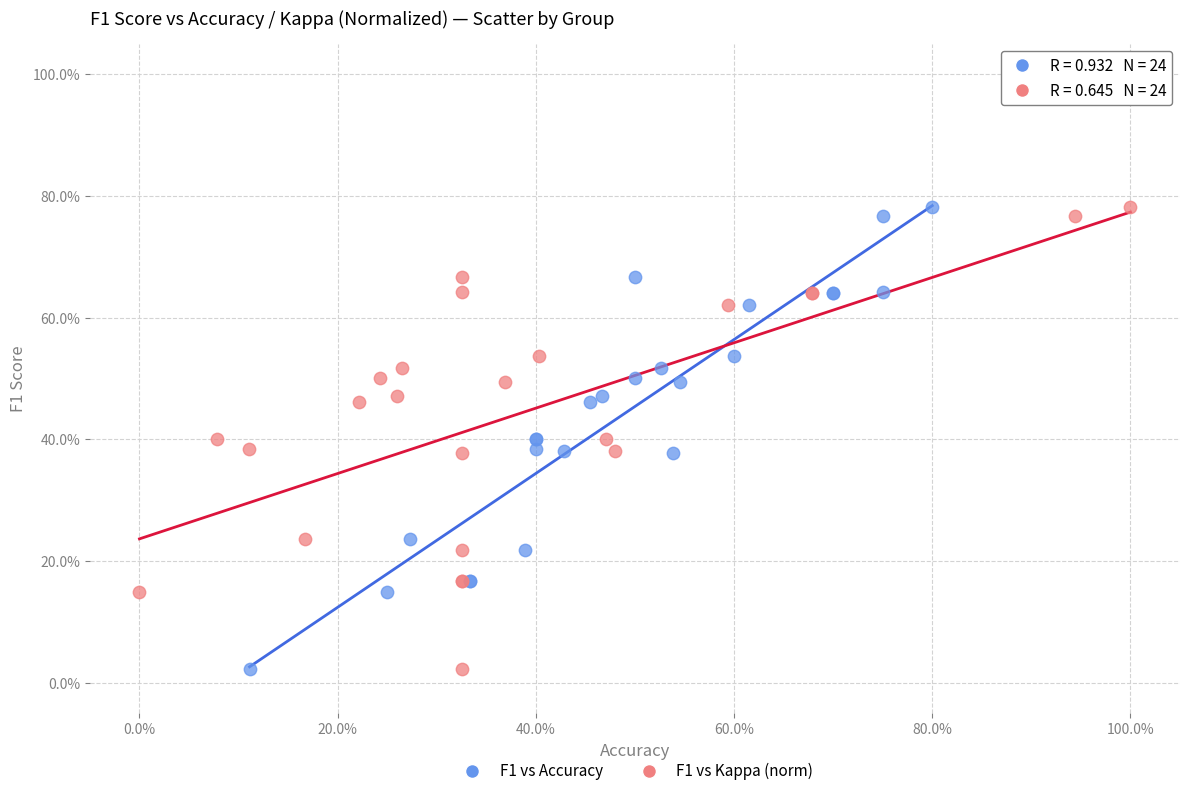

What are all the series names shown in the legend?

F1 vs Accuracy, F1 vs Kappa (norm)